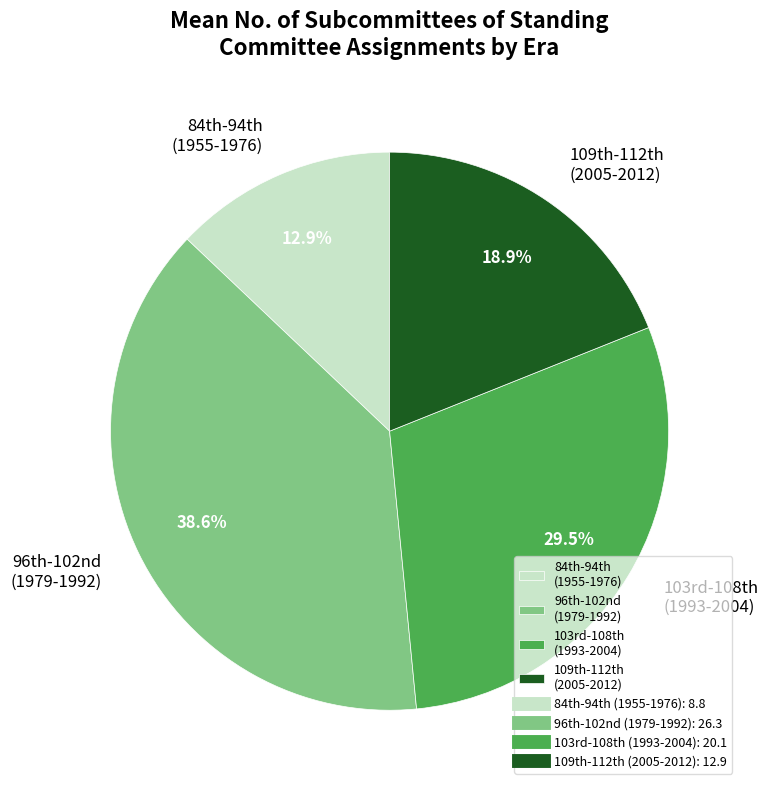

Which slice is the smallest?

84th-94th (1955-1976)